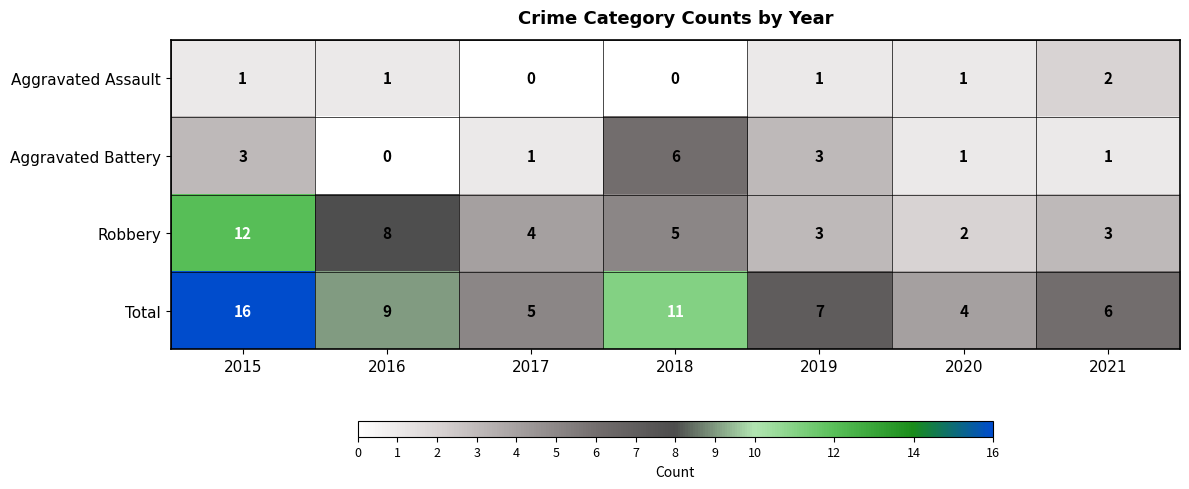

Reading left to right, transcribe all the data shown in this chart.

Aggravated Assault: 2015=1	2016=1	2017=0	2018=0	2019=1	2020=1	2021=2
Aggravated Battery: 2015=3	2016=0	2017=1	2018=6	2019=3	2020=1	2021=1
Robbery: 2015=12	2016=8	2017=4	2018=5	2019=3	2020=2	2021=3
Total: 2015=16	2016=9	2017=5	2018=11	2019=7	2020=4	2021=6